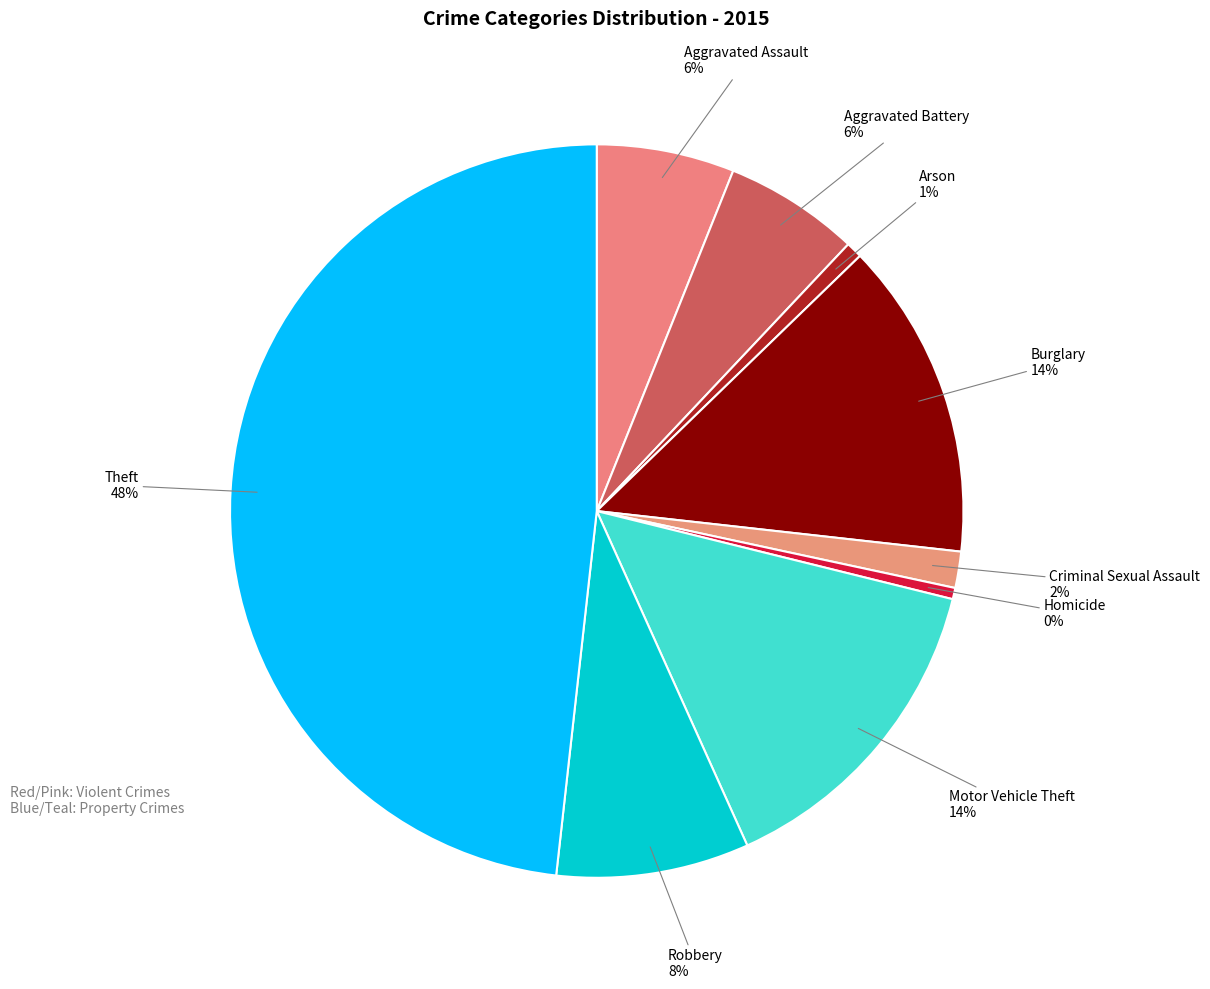

To the nearest percent, what is the average slice percentage?

11%